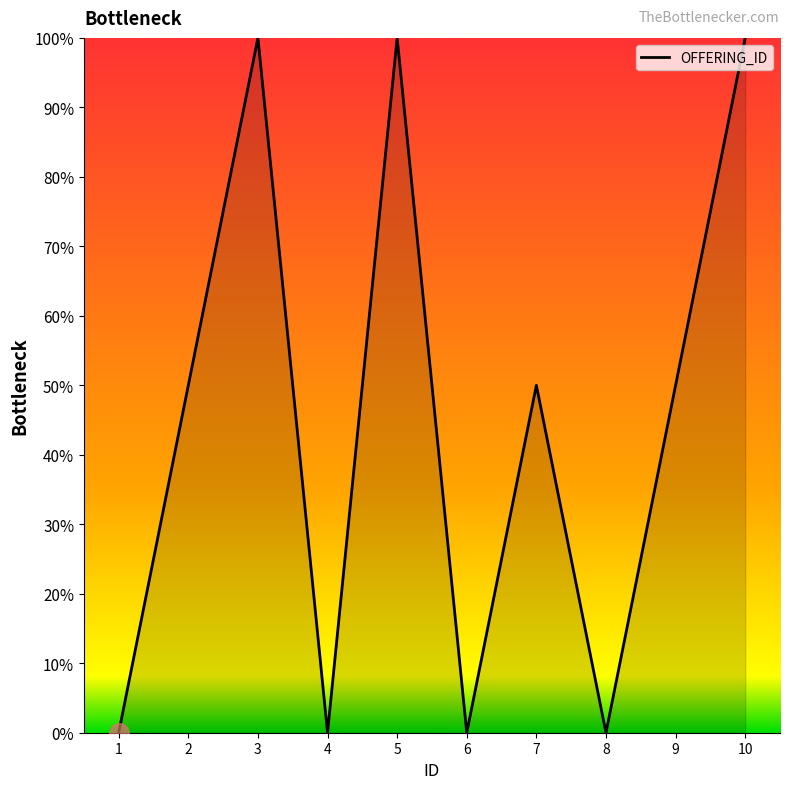

Count the values in the range 0 to 100.

10